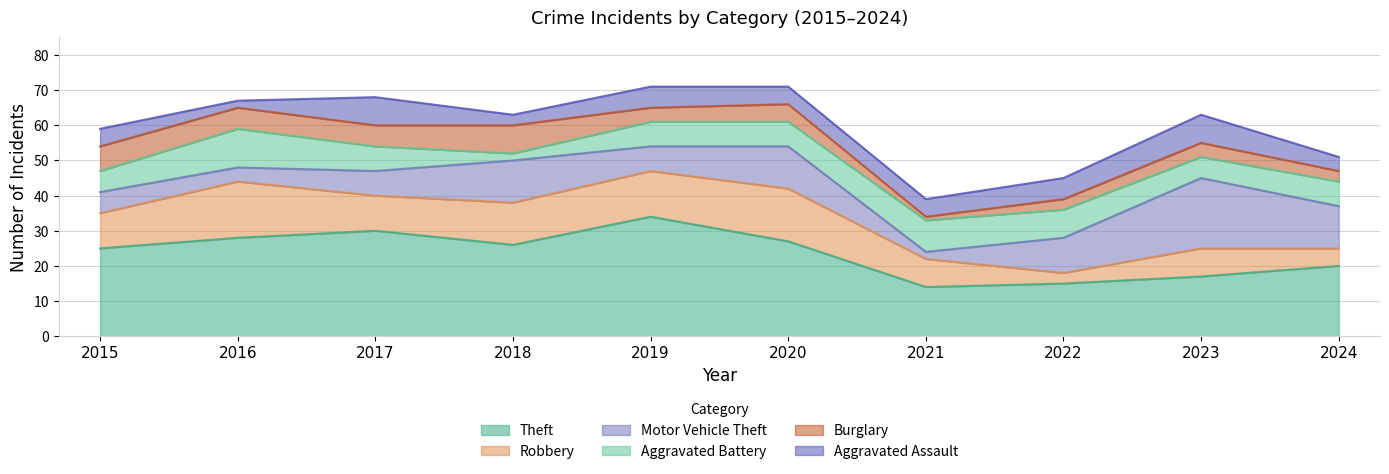

Where is the first local maximum for Aggravated Battery?

2016